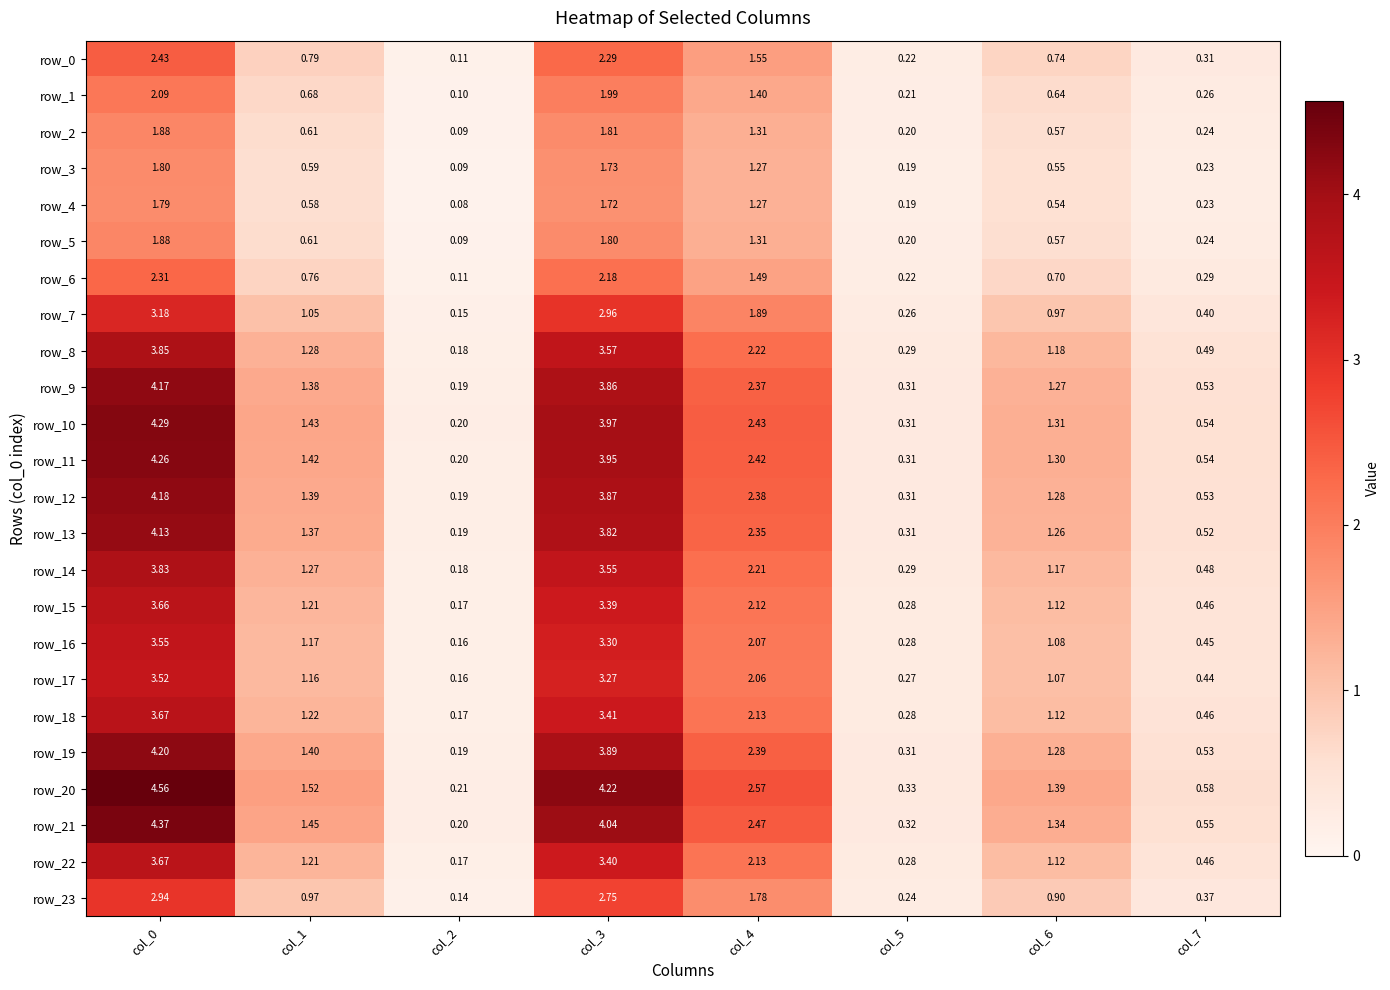

At which label is row_15 closest to 1?

col_6